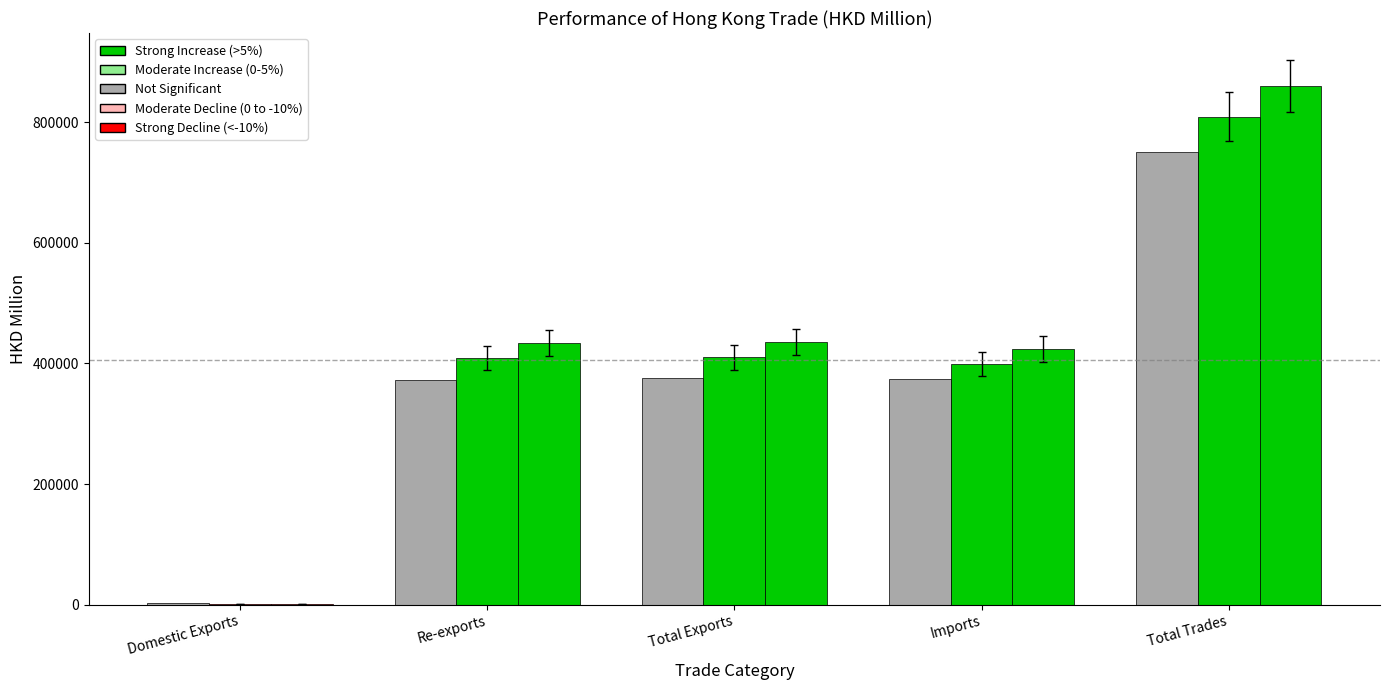

Count the number of categories in the chart.

5